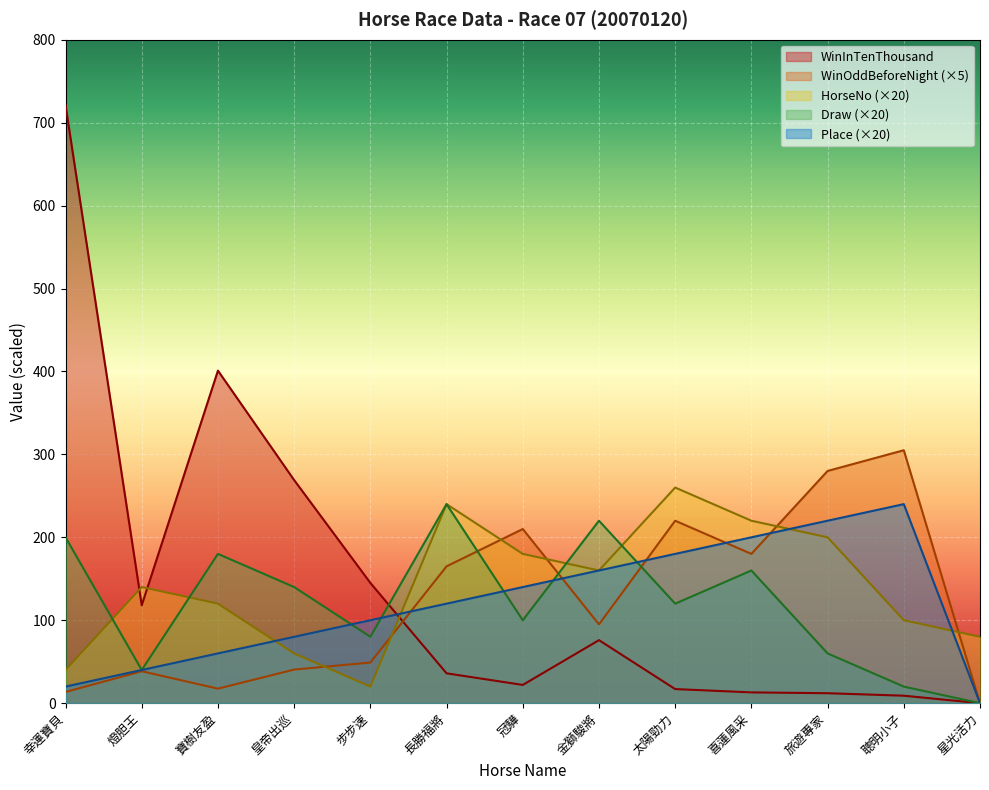

What is the value of the WinOddBeforeNight point at the 1st from the left?

13.5